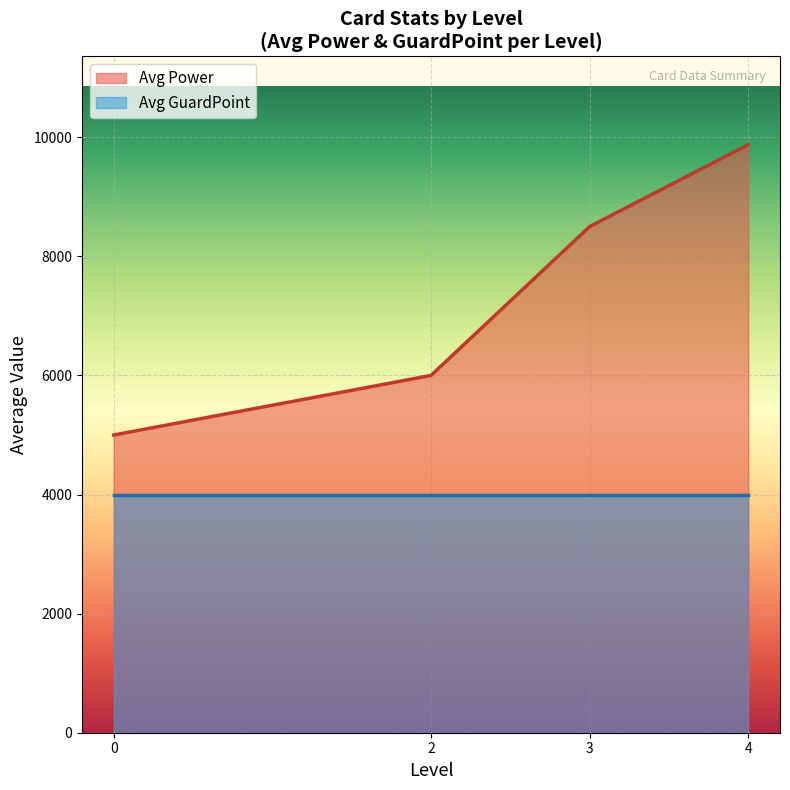

True or false: Avg Power has a value of 3107 at 0.

False